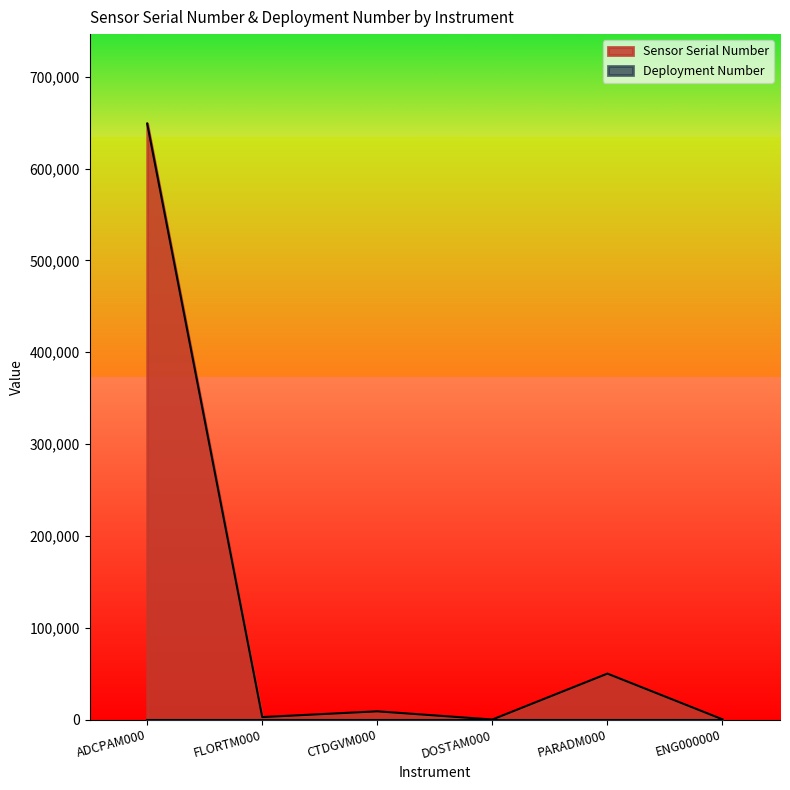

Reading left to right, list all the values displayed in this chart.

649016	2818	9082	170	50156	376